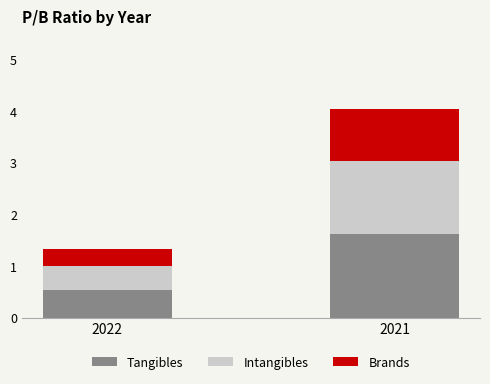

How many Tangibles values are between 0 and 1?

1